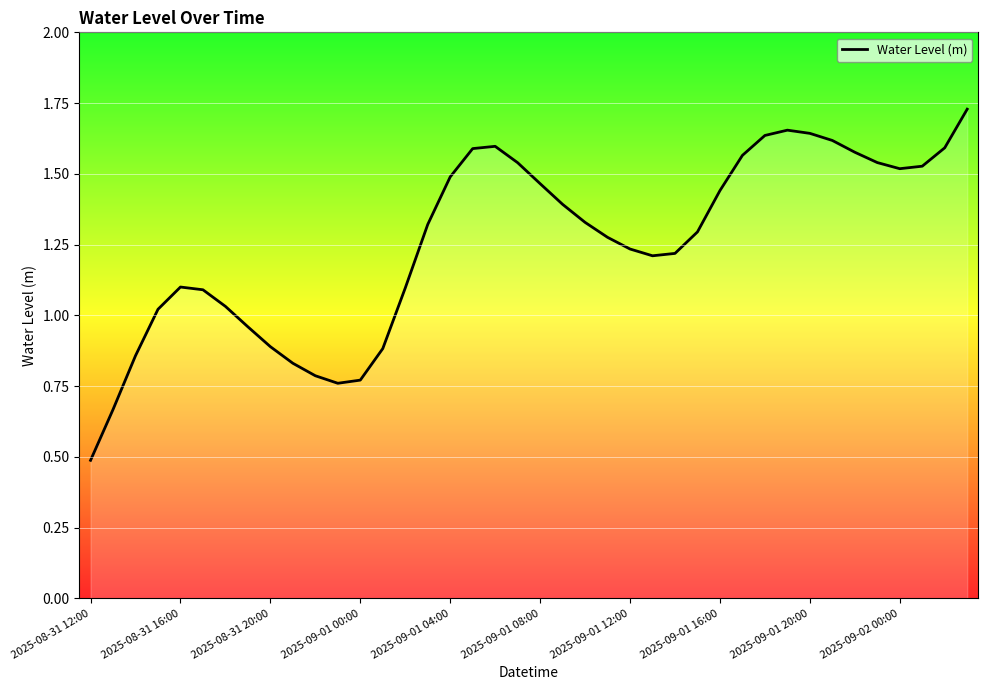

What is the minimum value shown in the chart?

0.5